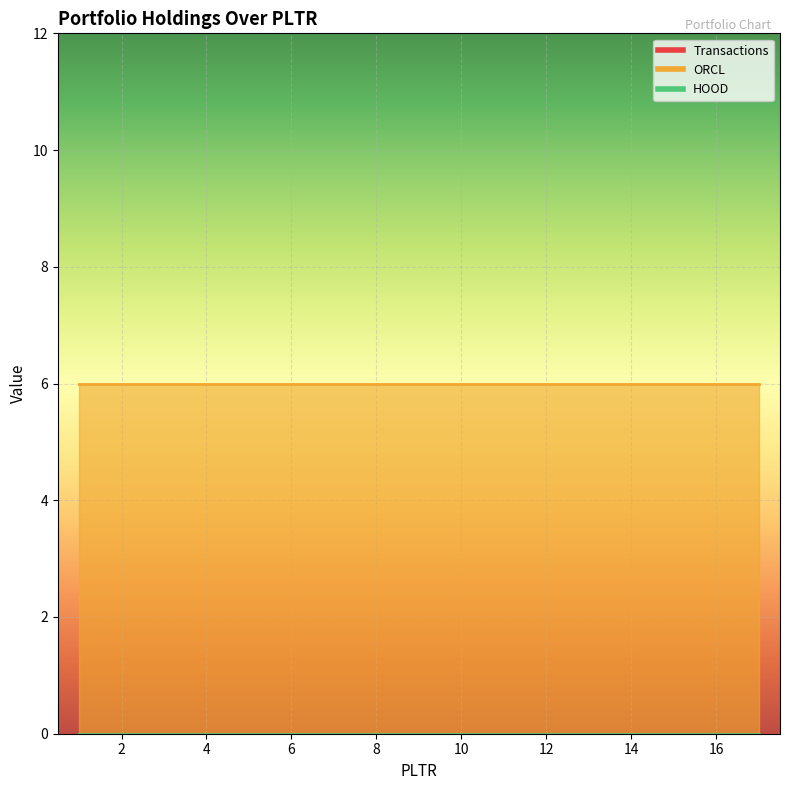

True or false: HOOD has more than 2 interior local peaks.

False